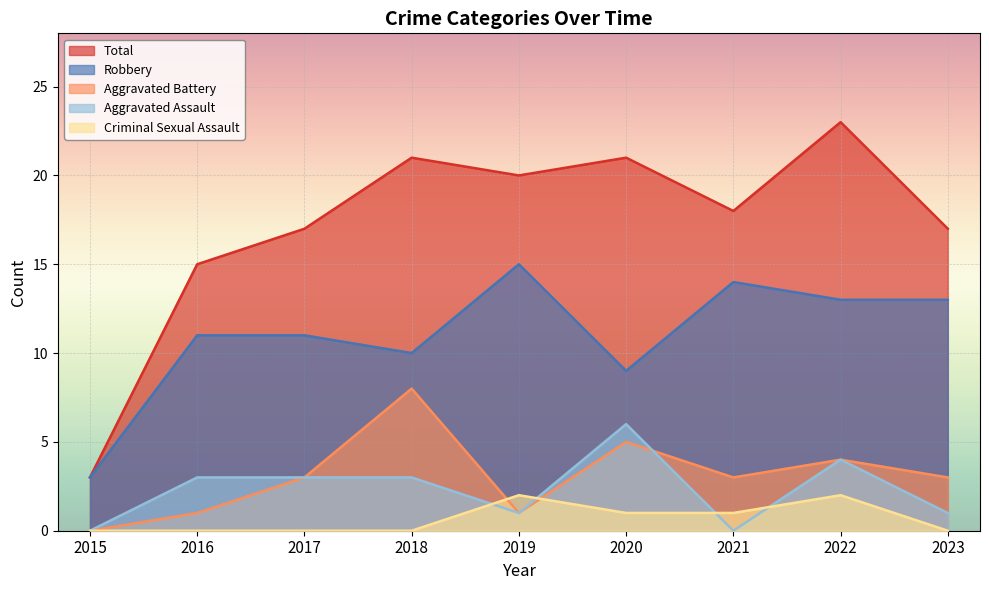

True or false: Aggravated Assault and Total cross at least once.

False